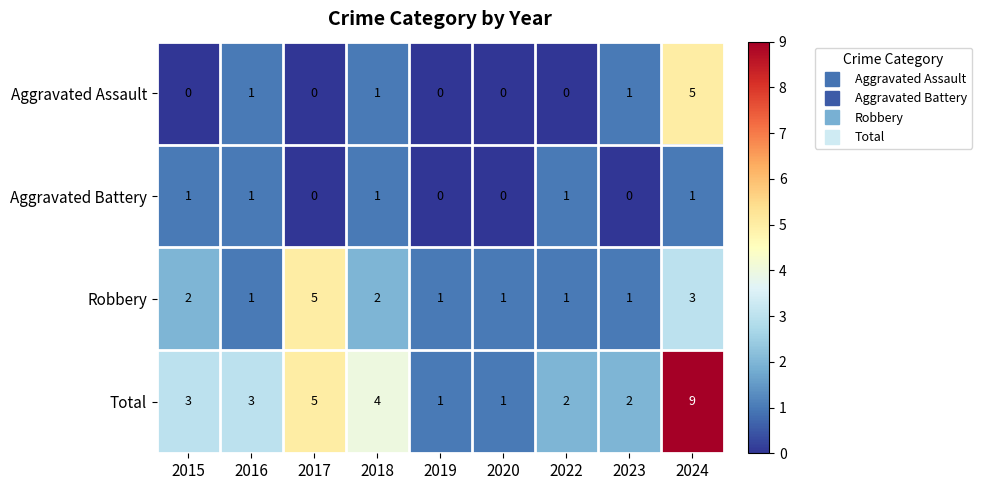

What is the greatest value displayed?

9